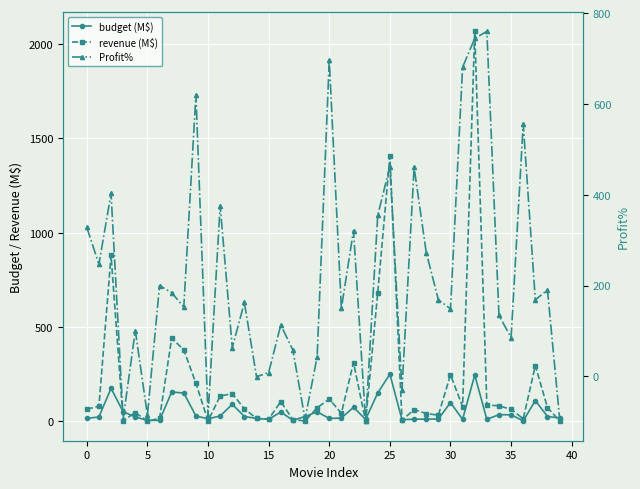

What is the minimum value for budget (M$)?

2.0